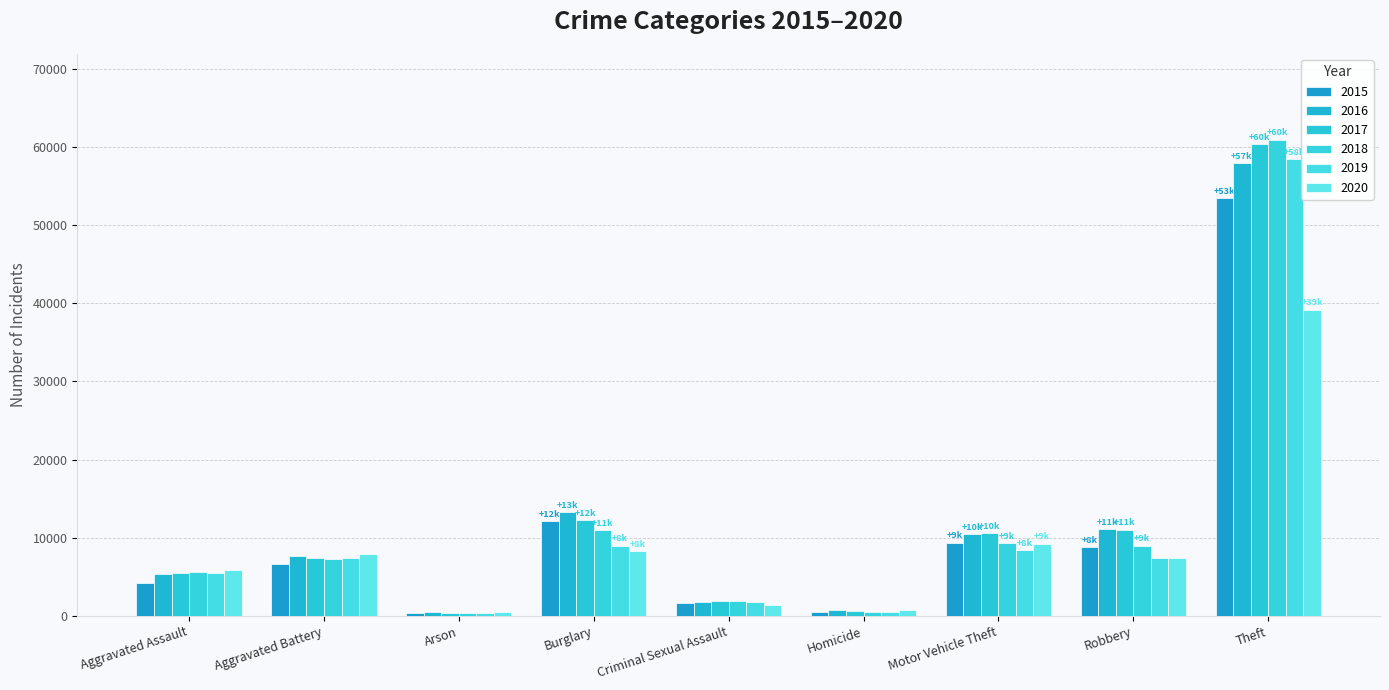

Count the number of data series in this chart.

6